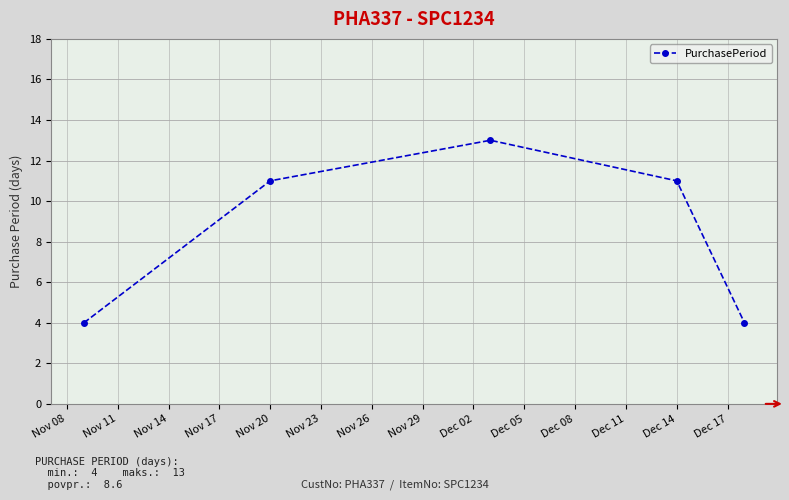

What is the average value?

9